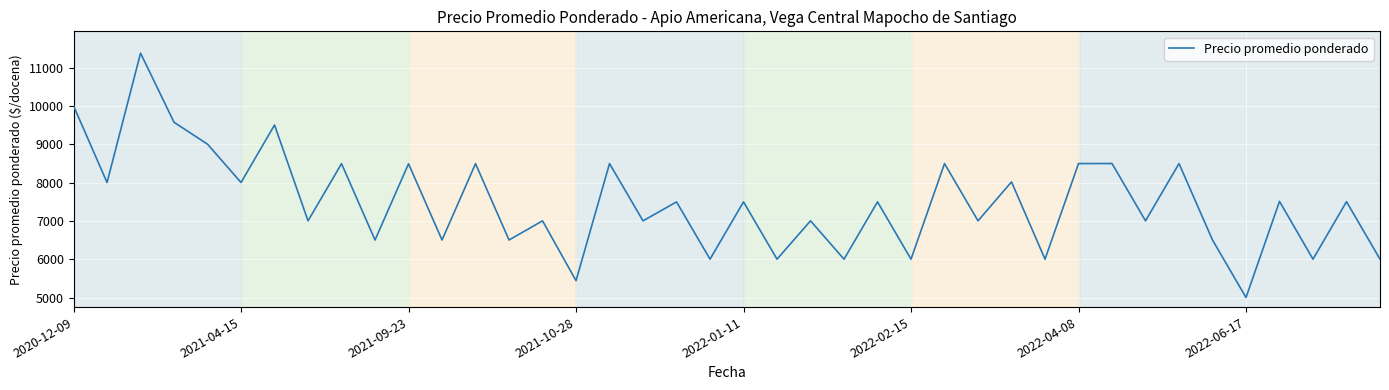

What is the sum of all values?

299335